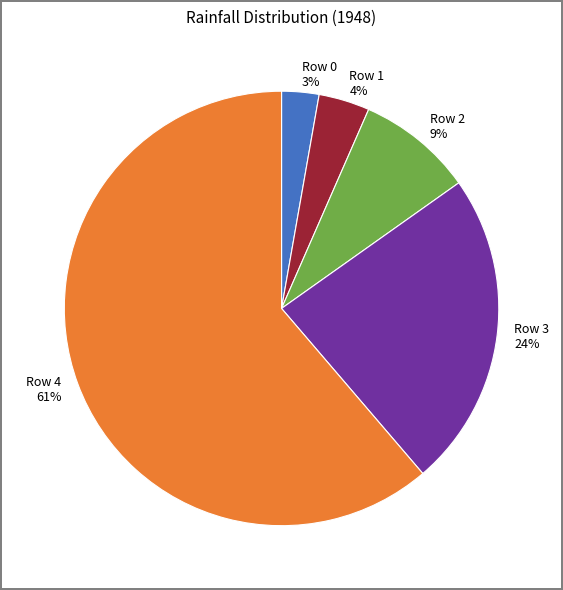

The Row 4 slice represents 61% of the pie. True or false?

True